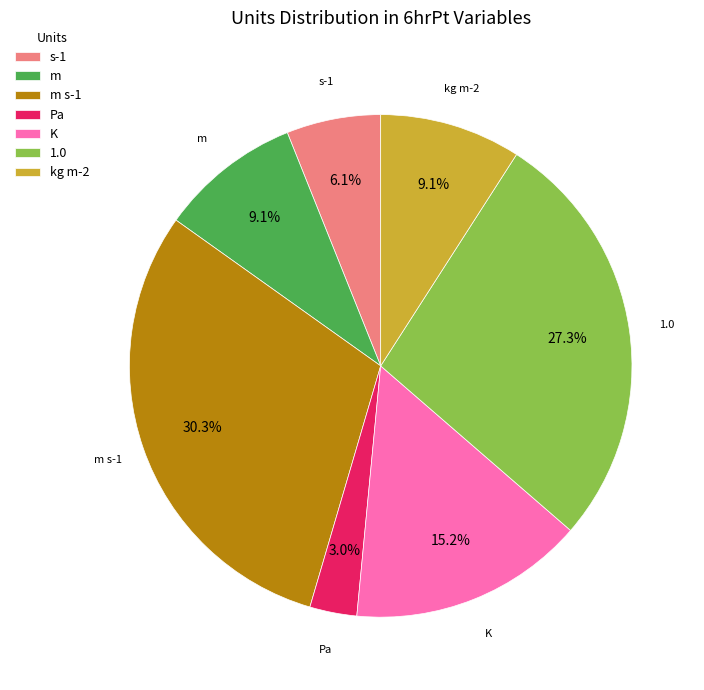

To the nearest percent, what is the average slice percentage?

14%